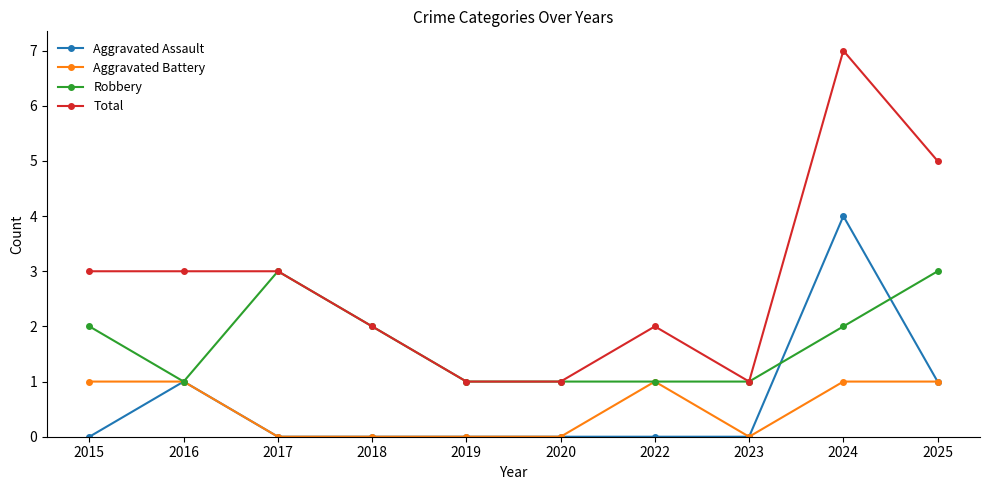

What is the difference between the maximum and minimum values in the Aggravated Assault series?

4